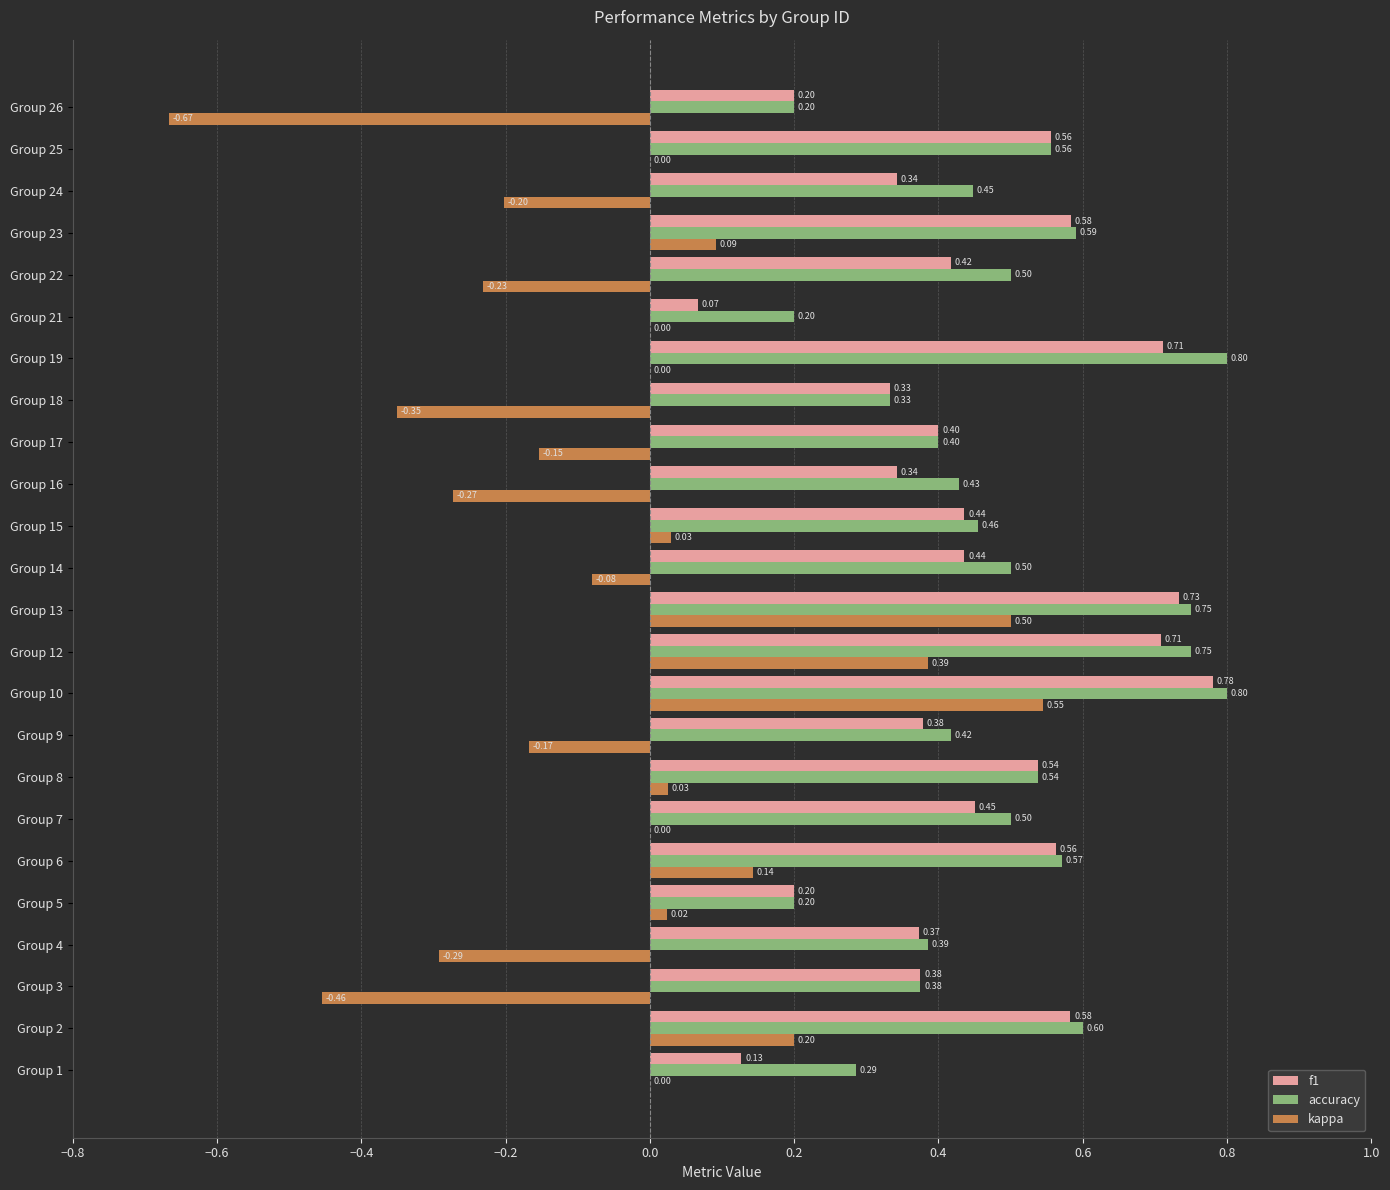

Between Group 17 and Group 21, which series saw the biggest shift?

f1